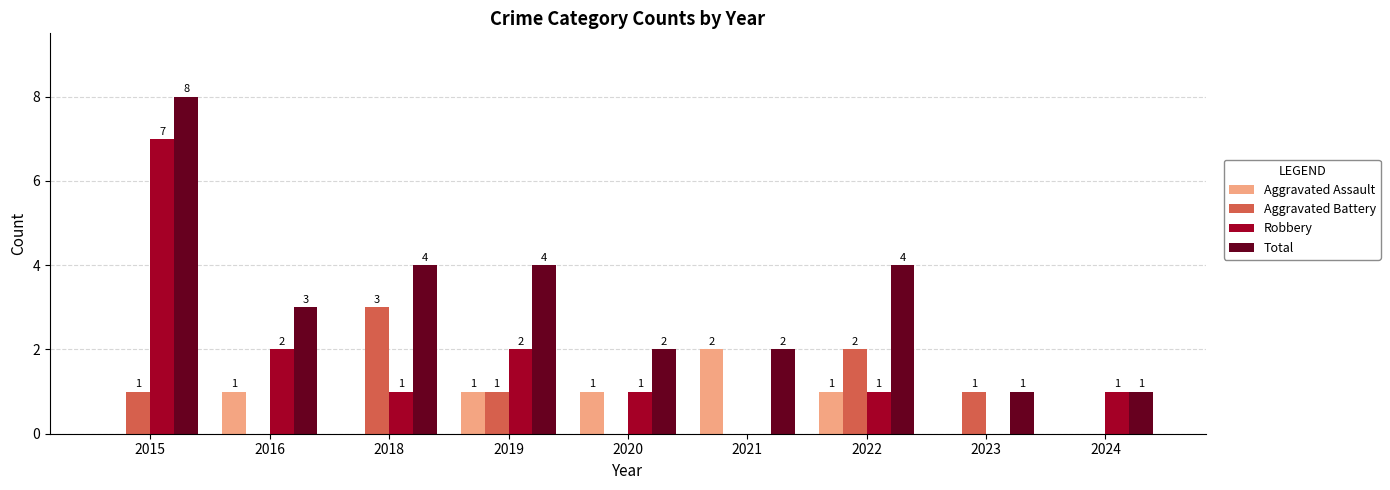

Where does the Total series first go above 3?

2015